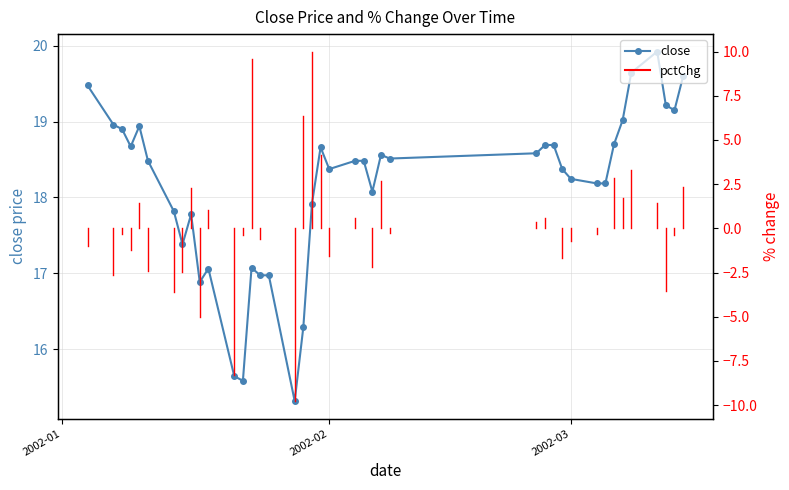

What is the maximum value shown in the chart?

19.9